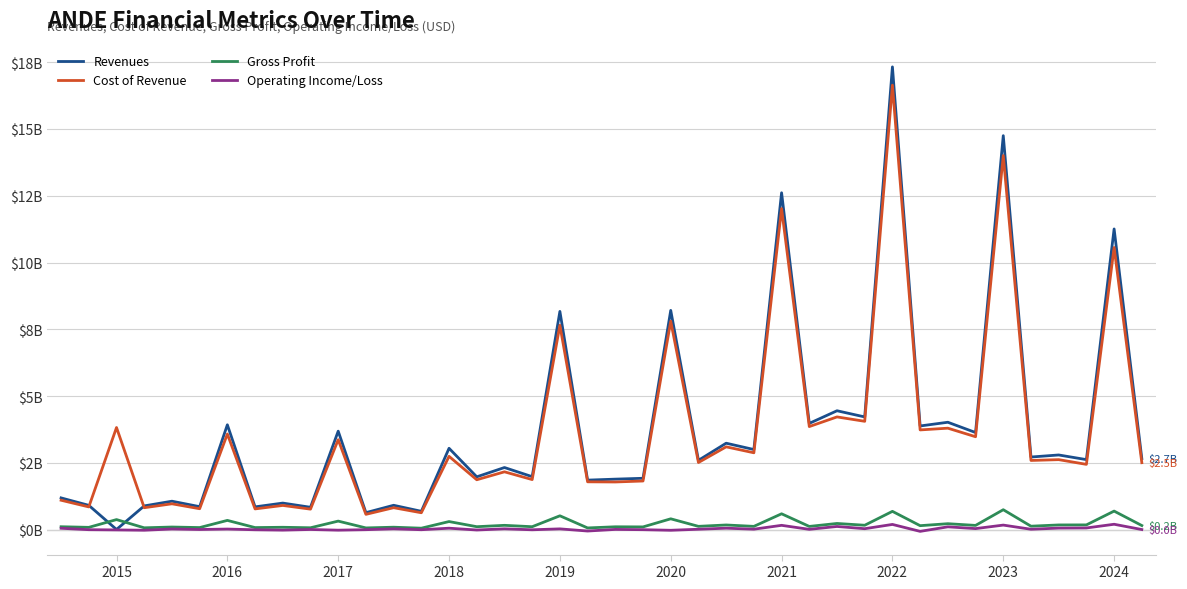

Does the chart have visible grid lines?

Yes